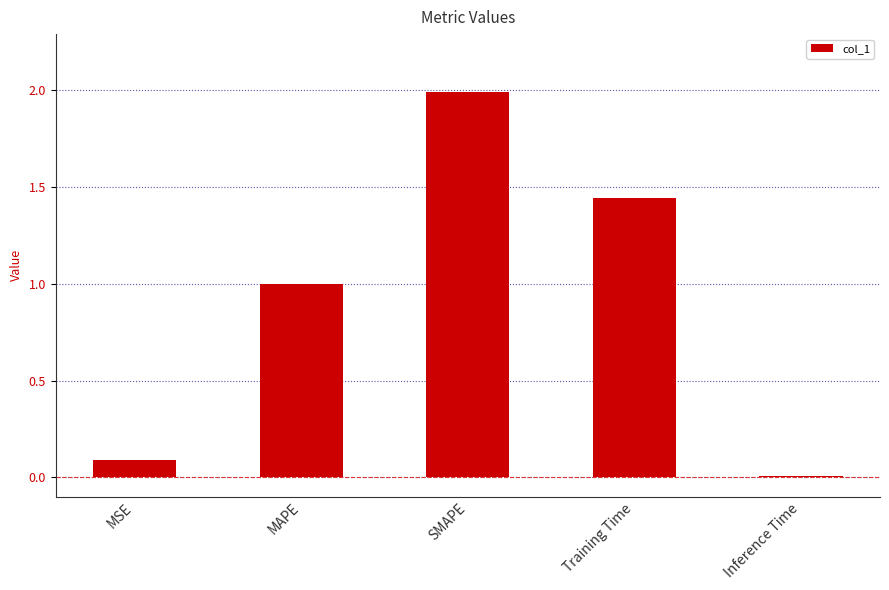

Which has a higher value, Training Time or SMAPE?

SMAPE